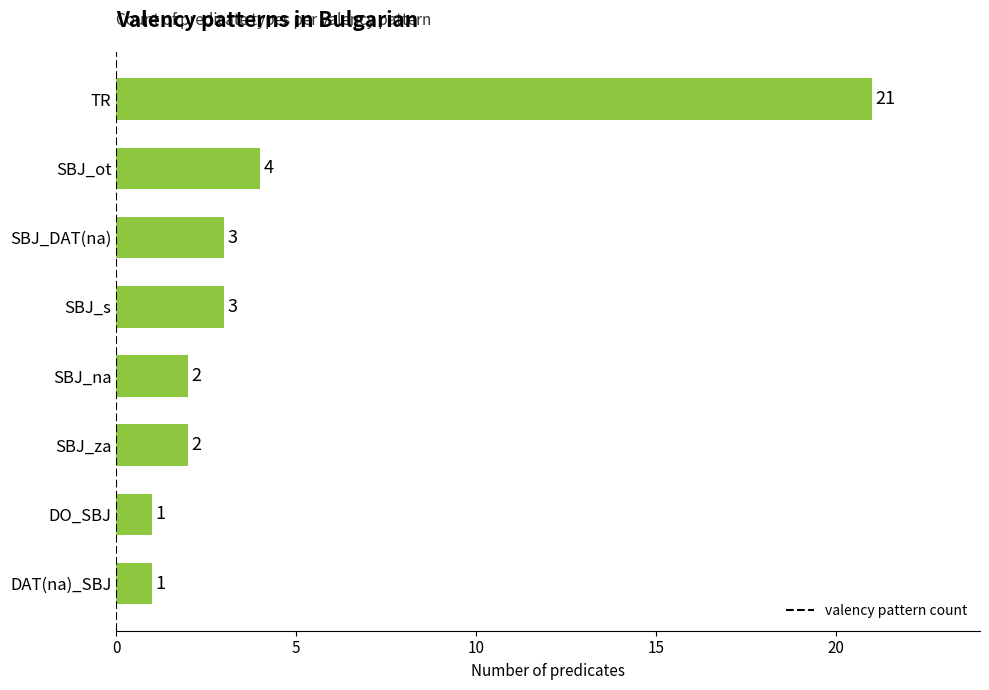

What is the difference between the second highest and second lowest values?

3